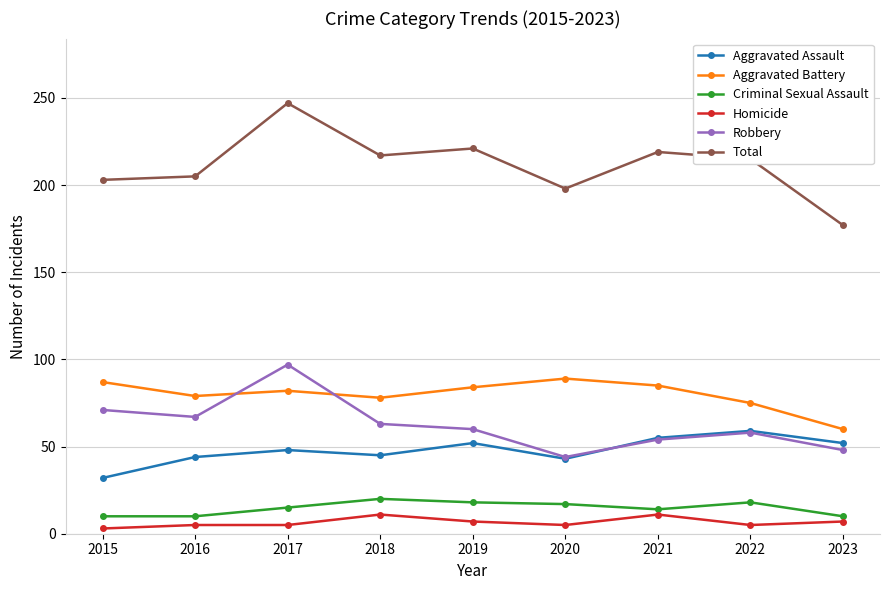

The Total series shows 215 at 2022. True or false?

True